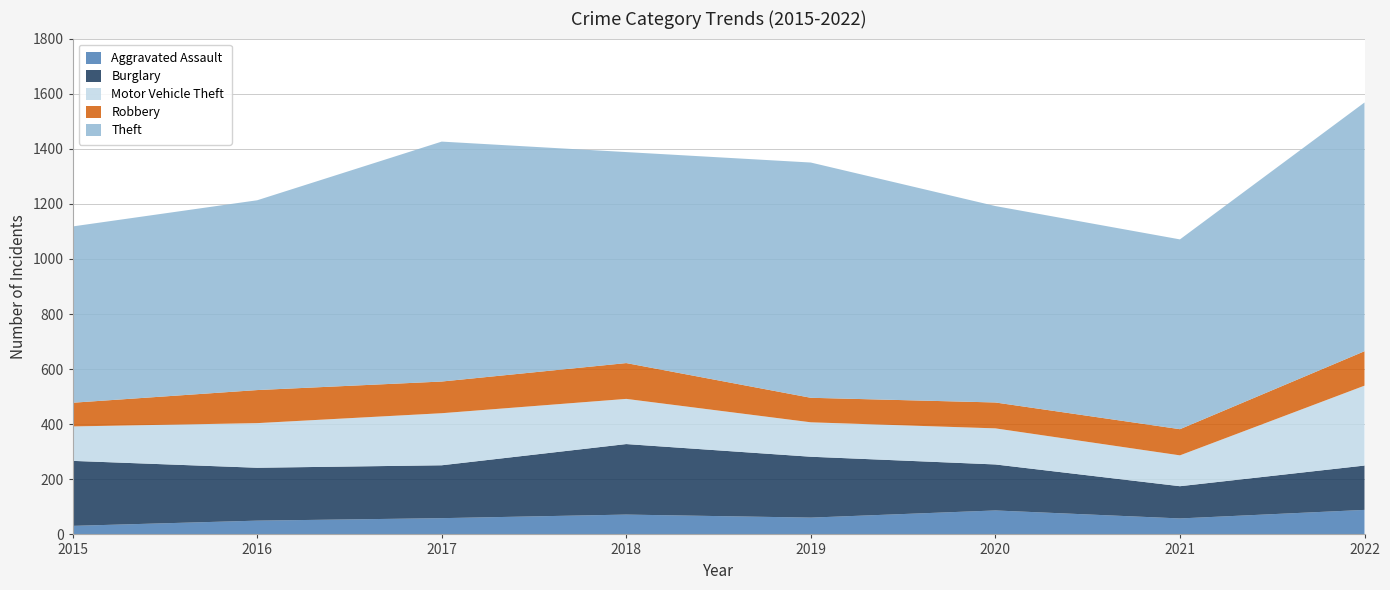

Reading left to right, what are all the values shown in this chart?

Aggravated Assault: 2015=31	2016=50	2017=59	2018=72	2019=61	2020=87	2021=58	2022=89
Burglary: 2015=236	2016=192	2017=192	2018=256	2019=221	2020=167	2021=117	2022=161
Motor Vehicle Theft: 2015=125	2016=162	2017=189	2018=164	2019=125	2020=131	2021=112	2022=290
Robbery: 2015=86	2016=120	2017=115	2018=130	2019=89	2020=94	2021=95	2022=125
Theft: 2015=640	2016=689	2017=871	2018=766	2019=854	2020=713	2021=689	2022=903